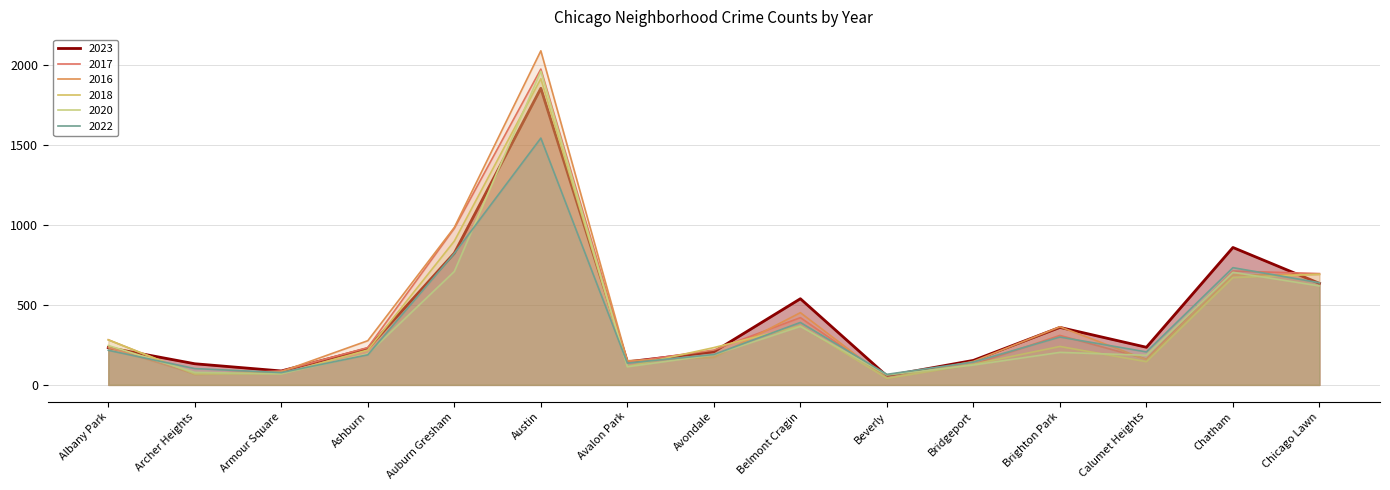

Where do 2020 and 2018 first cross each other?

Albany Park and Archer Heights